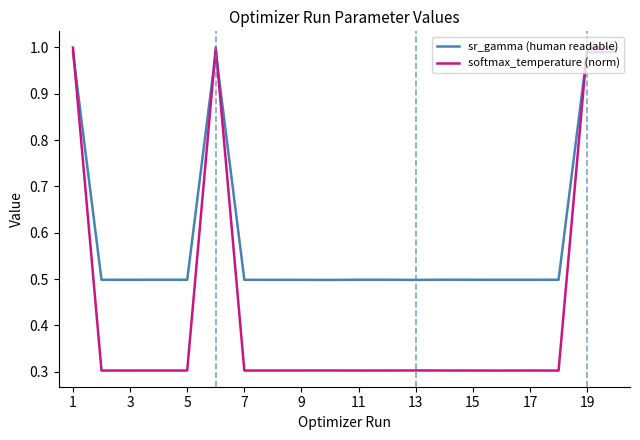

True or false: sr_gamma (human readable) and softmax_temperature (norm) cross at least once.

True